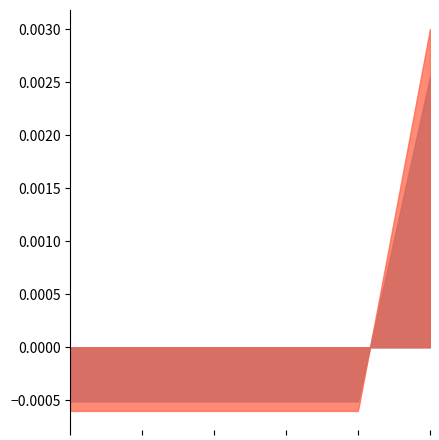

Between Extension and Extension.id, which is larger?

Extension